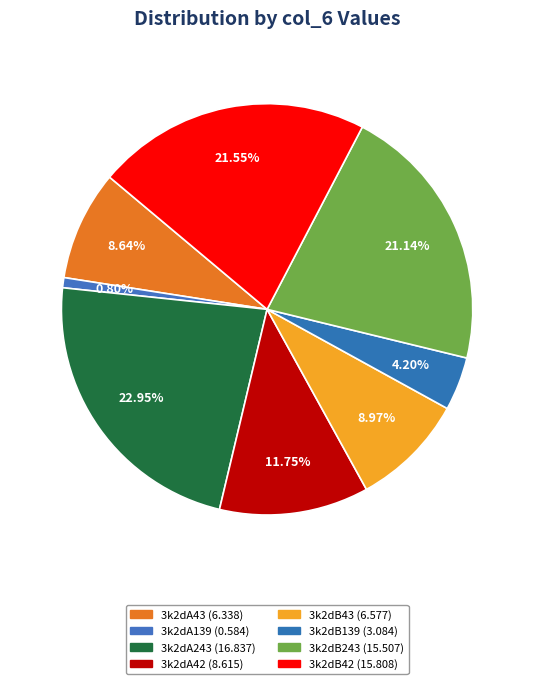

How many segments does this pie chart have?

8